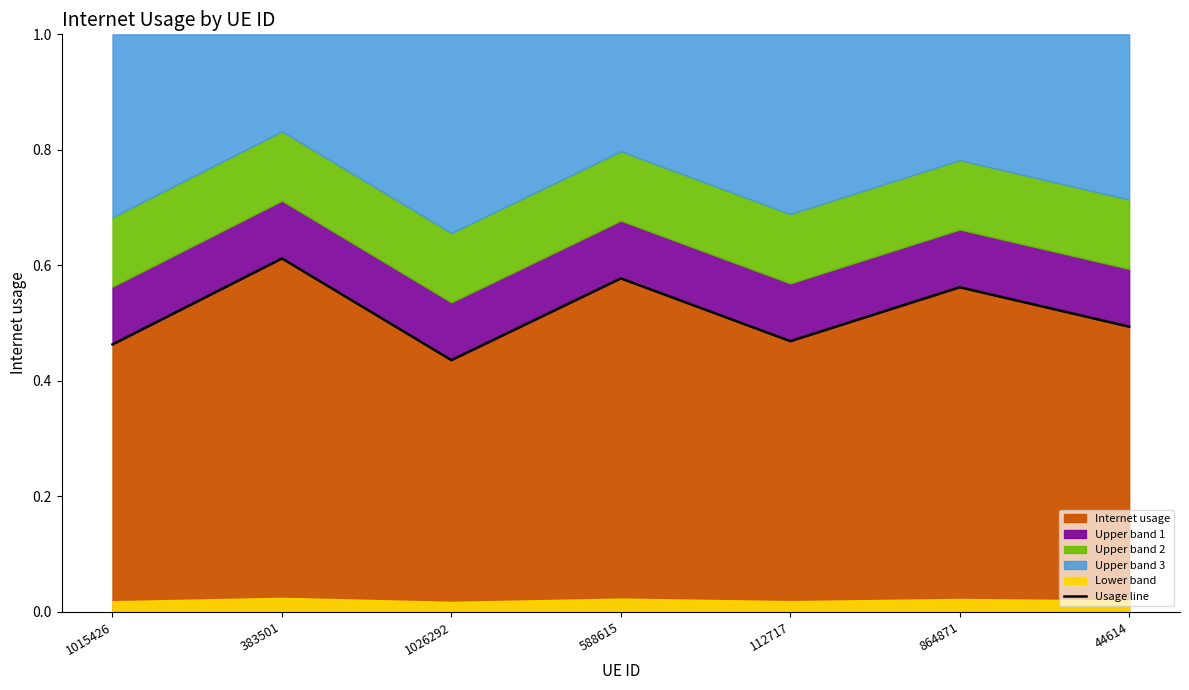

How many lines are shown in the chart?

1